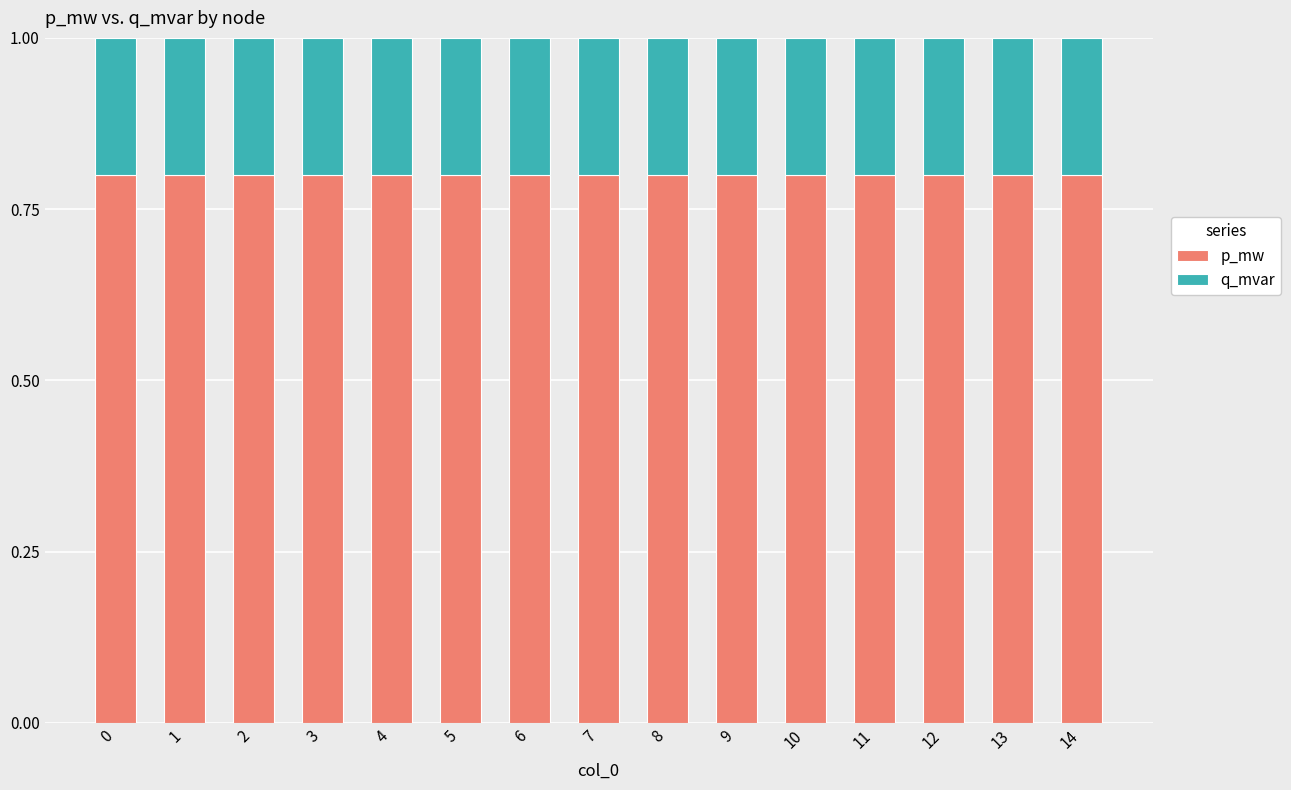

What is the total value across all series at 14?

1.0